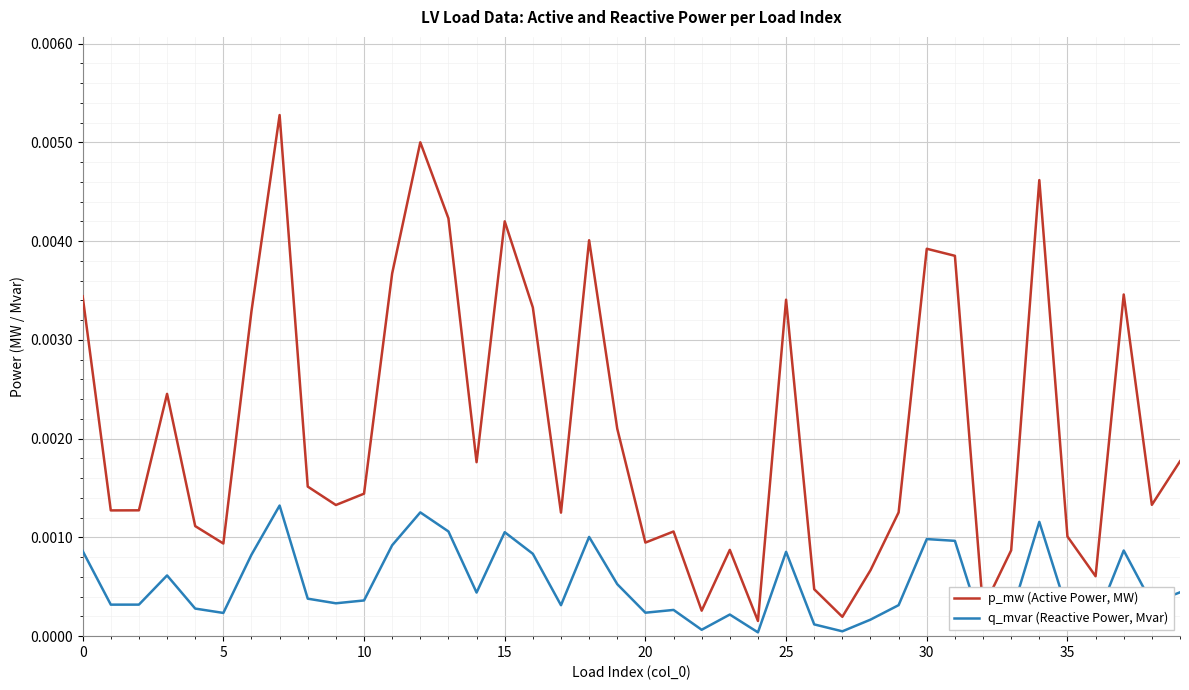

What are all the series names shown in the legend?

p_mw (Active Power, MW), q_mvar (Reactive Power, Mvar)